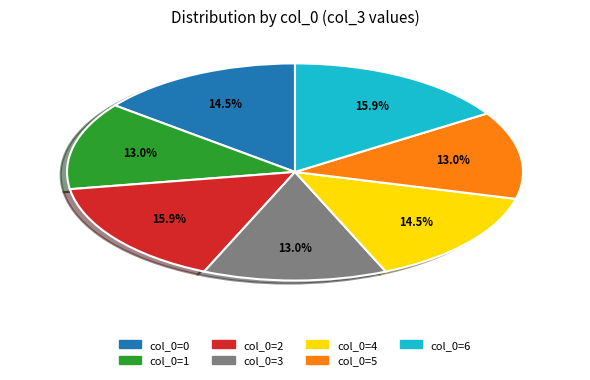

Is there any slice that represents more than half of the pie?

No